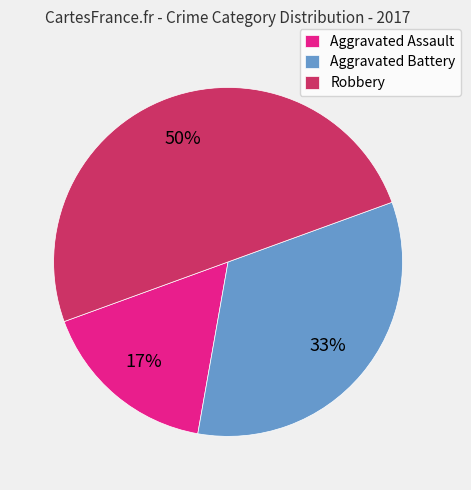

Which has a higher value, Aggravated Assault or Aggravated Battery?

Aggravated Battery